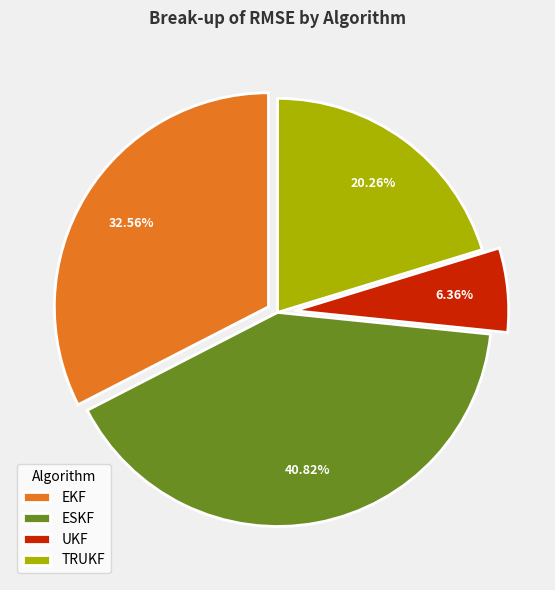

How many segments does this pie chart have?

4